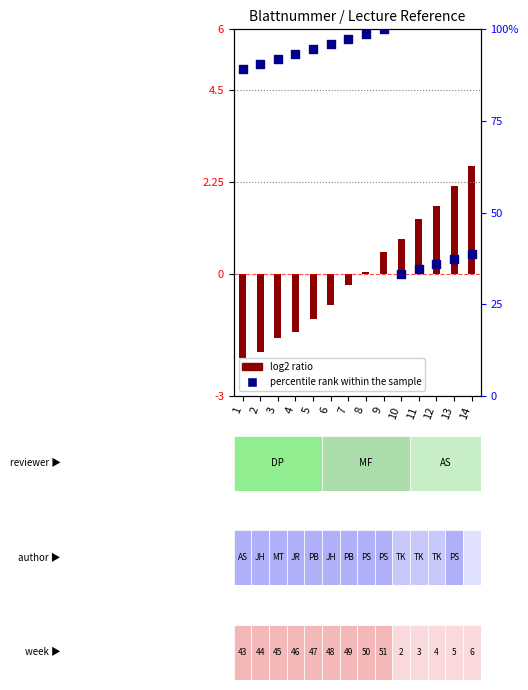

Is the value of log2 ratio at 8 greater than the value of percentile rank within the sample at 1?

No